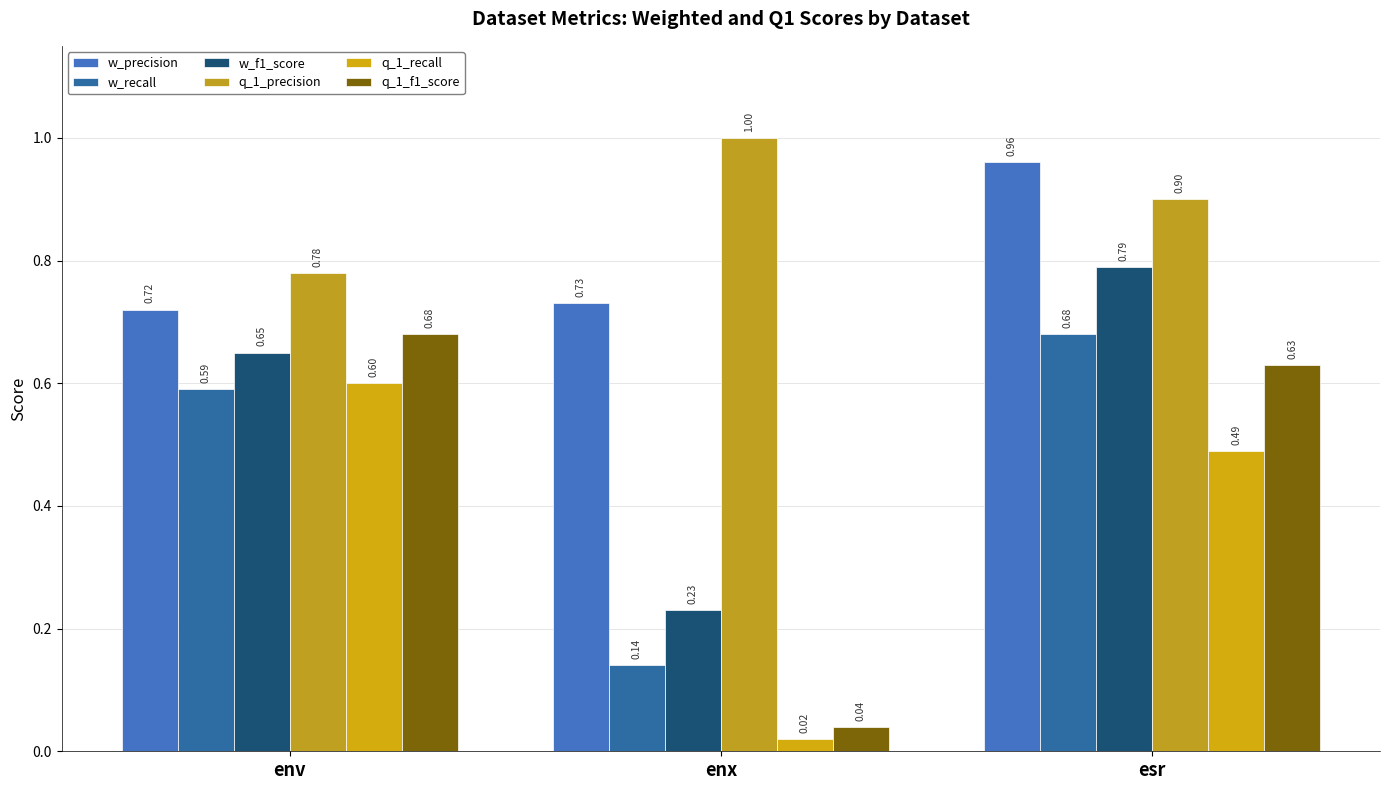

The w_recall series shows 1.0 at env. True or false?

False